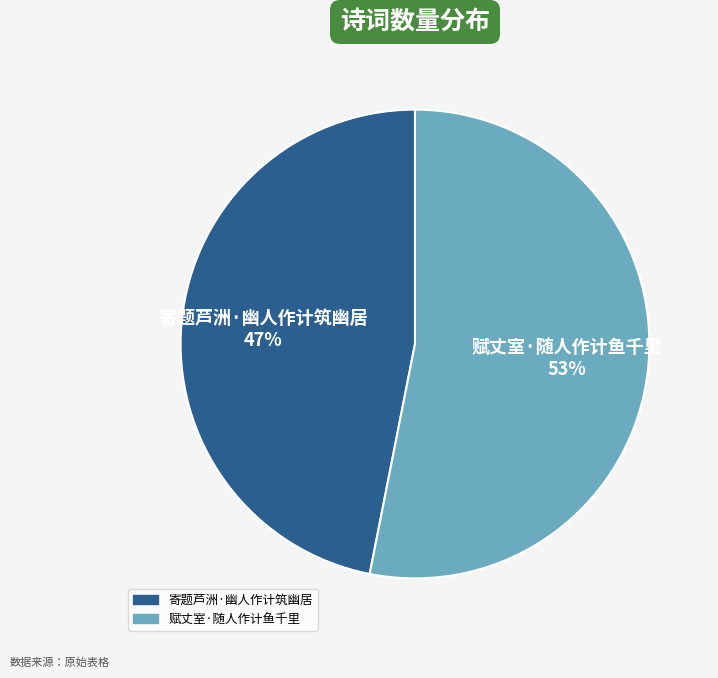

How many slices are in this pie chart?

2